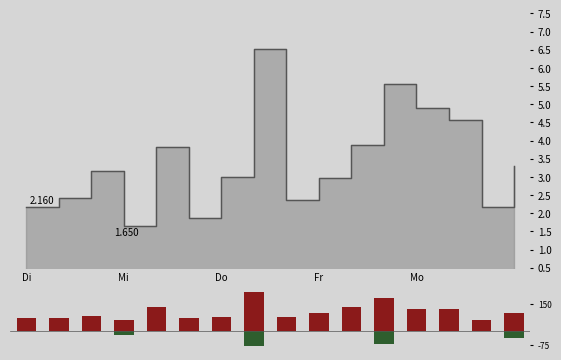

Which category has the highest value across all series?

7